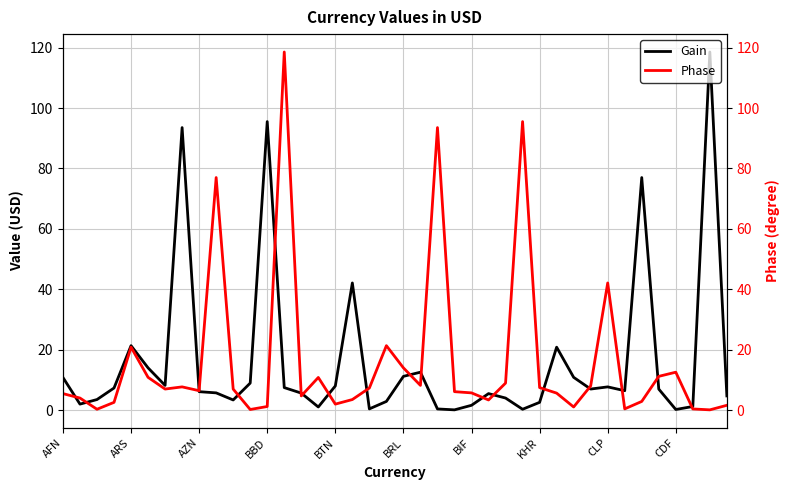

True or false: Gain has a value of 10.8 at AFN.

True